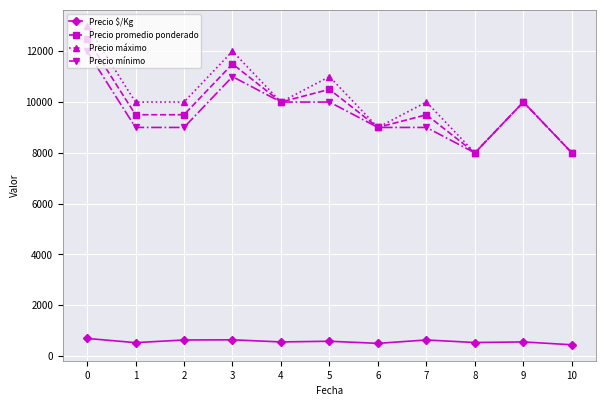

What is the highest value of the Precio promedio ponderado series?

12500